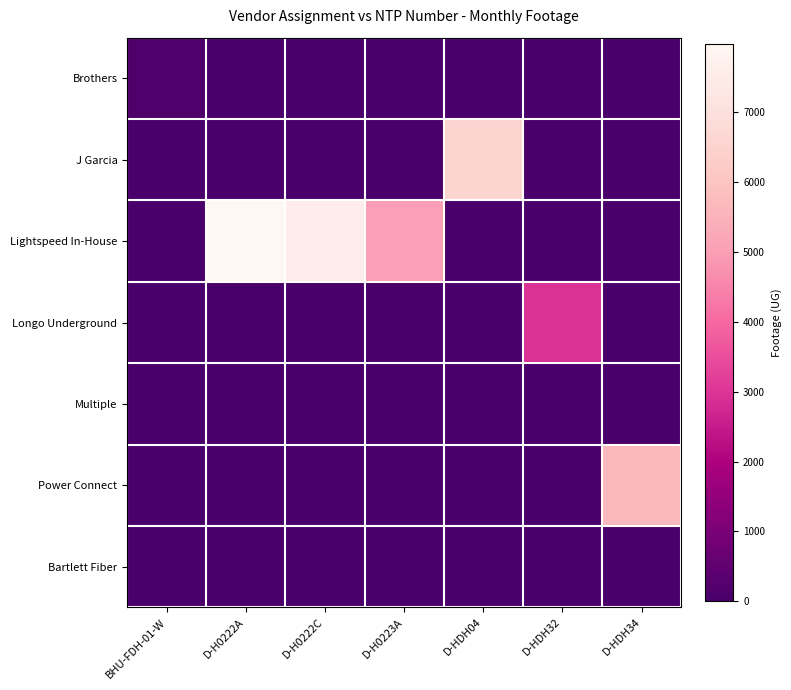

Reading left to right, what are all the values shown in this chart?

Brothers: BHU-FDH-01-W=153	D-H0222A=0	D-H0222C=0	D-H0223A=0	D-HDH04=0	D-HDH32=0	D-HDH34=0
J Garcia: BHU-FDH-01-W=0	D-H0222A=0	D-H0222C=0	D-H0223A=0	D-HDH04=6526	D-HDH32=0	D-HDH34=0
Lightspeed In-House: BHU-FDH-01-W=0	D-H0222A=7980	D-H0222C=7562	D-H0223A=5005	D-HDH04=0	D-HDH32=0	D-HDH34=0
Longo Underground: BHU-FDH-01-W=0	D-H0222A=0	D-H0222C=0	D-H0223A=0	D-HDH04=0	D-HDH32=2931	D-HDH34=0
Multiple: BHU-FDH-01-W=0	D-H0222A=0	D-H0222C=0	D-H0223A=0	D-HDH04=0	D-HDH32=0	D-HDH34=0
Power Connect: BHU-FDH-01-W=0	D-H0222A=0	D-H0222C=0	D-H0223A=0	D-HDH04=0	D-HDH32=0	D-HDH34=5661
Bartlett Fiber: BHU-FDH-01-W=0	D-H0222A=0	D-H0222C=0	D-H0223A=0	D-HDH04=0	D-HDH32=0	D-HDH34=0